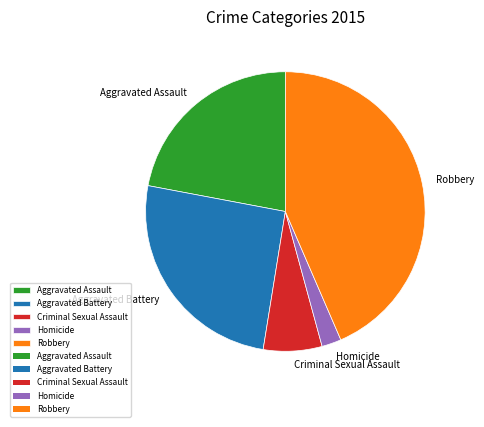

Combined, do Criminal Sexual Assault and Aggravated Battery account for over 50%?

No